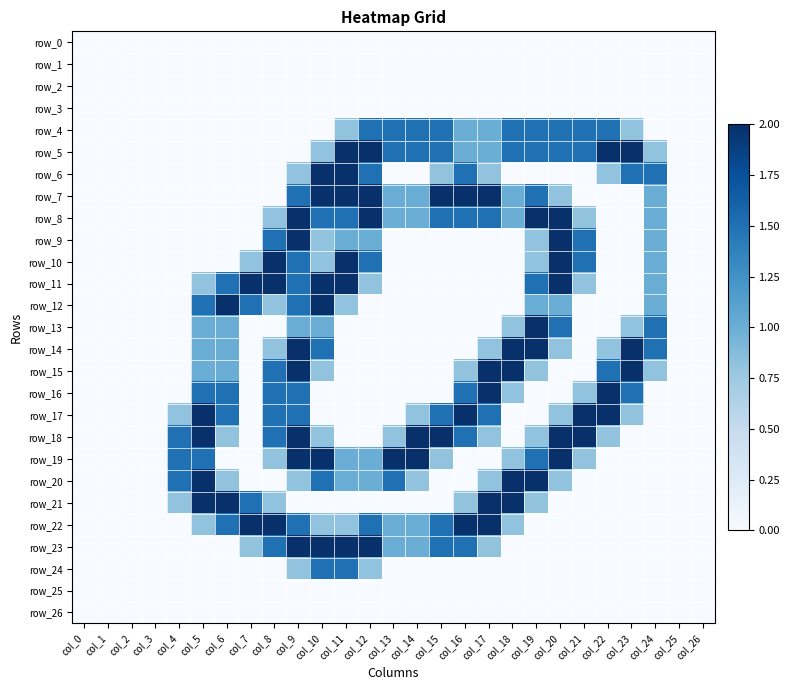

Is it true that row_10 equals 1.2 at col_13?

False